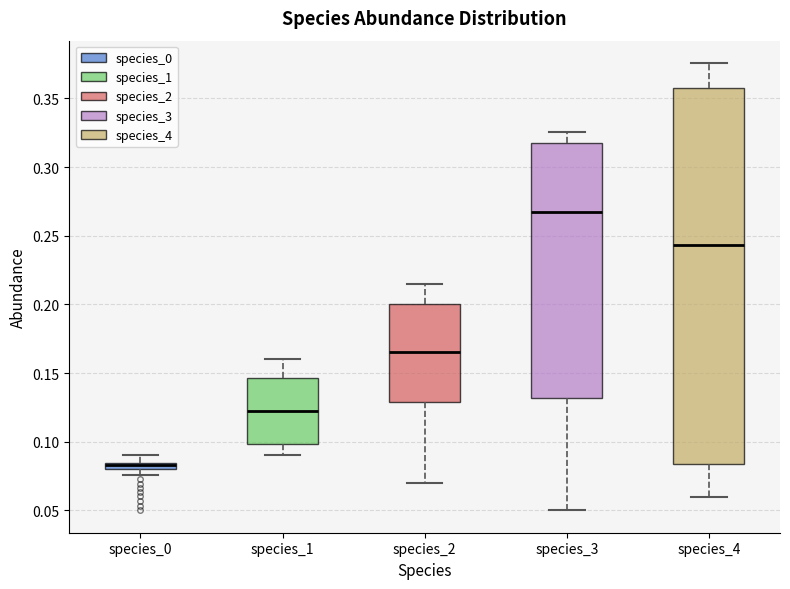

Which box has the lowest median line?

species_0